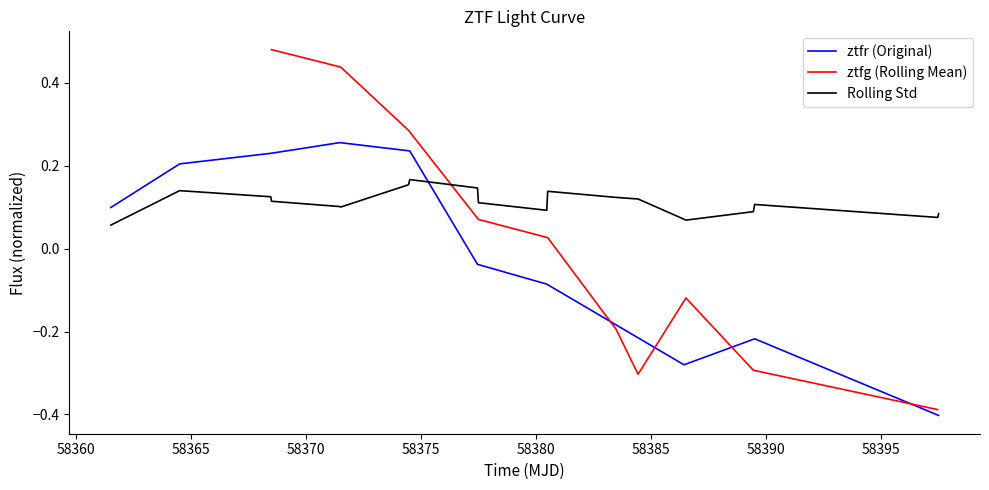

After their last crossing, which series has the higher values: ztfr_flux or ztfg_flux?

ztfg_flux